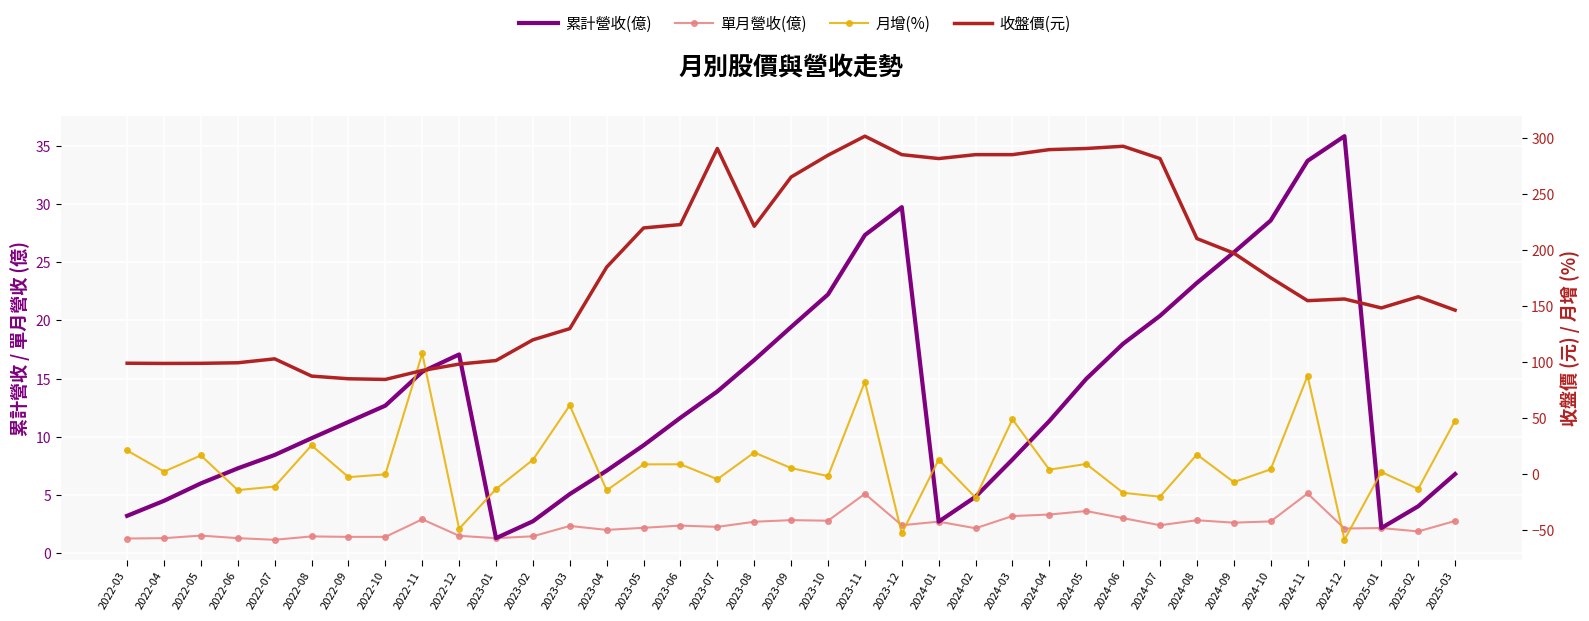

Is this an area chart (filled region under the line)?

No